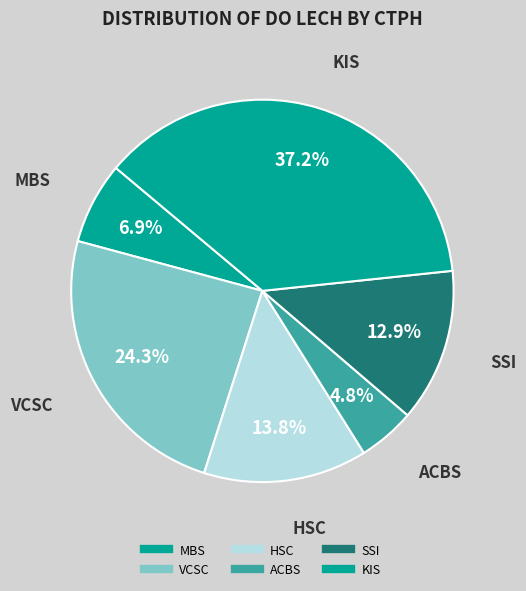

How many segments does this pie chart have?

6